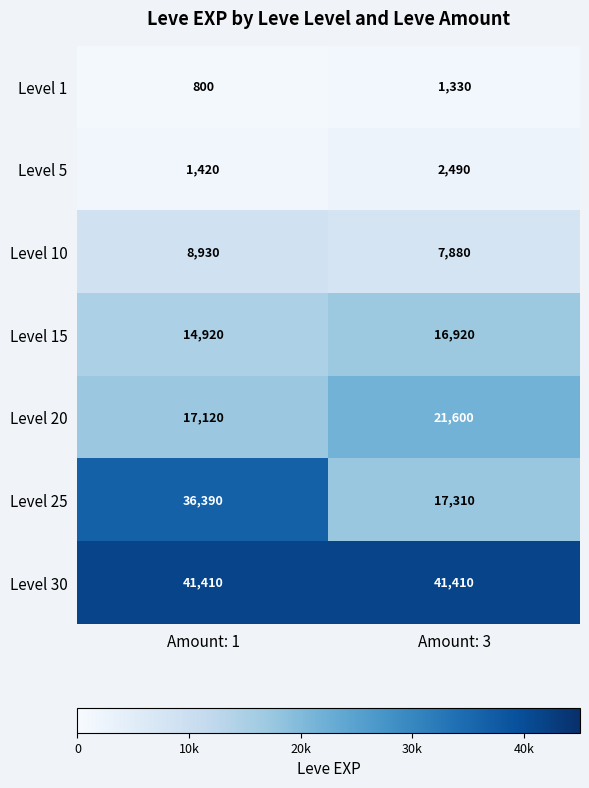

Reading right to left, list all the values displayed in this chart.

Level 1: Amount: 3=1330	Amount: 1=800
Level 5: Amount: 3=2490	Amount: 1=1420
Level 10: Amount: 3=7880	Amount: 1=8930
Level 15: Amount: 3=16920	Amount: 1=14920
Level 20: Amount: 3=21600	Amount: 1=17120
Level 25: Amount: 3=17310	Amount: 1=36390
Level 30: Amount: 3=41410	Amount: 1=41410